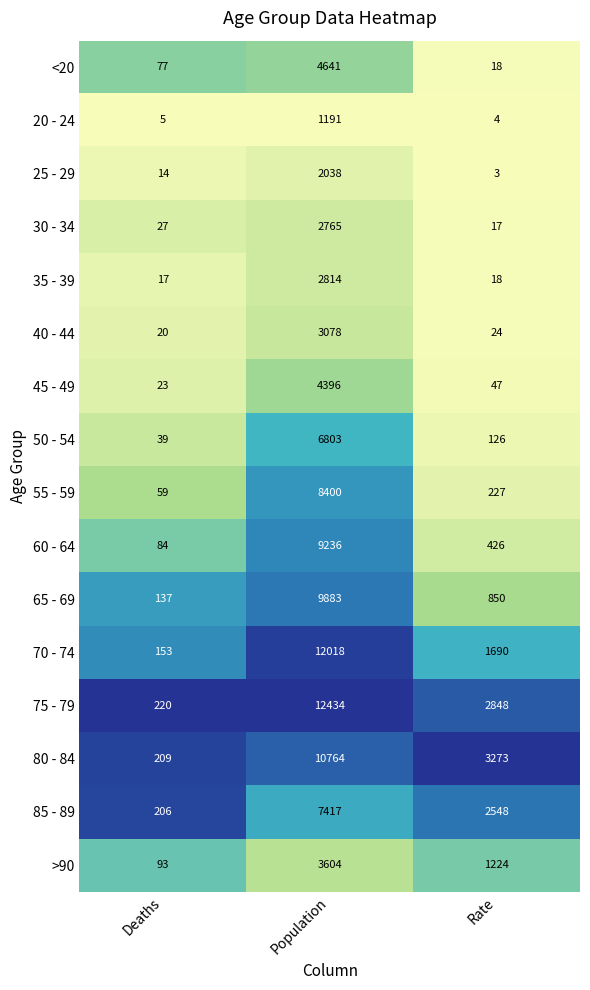

At which category is the sum across all series the highest?

Population